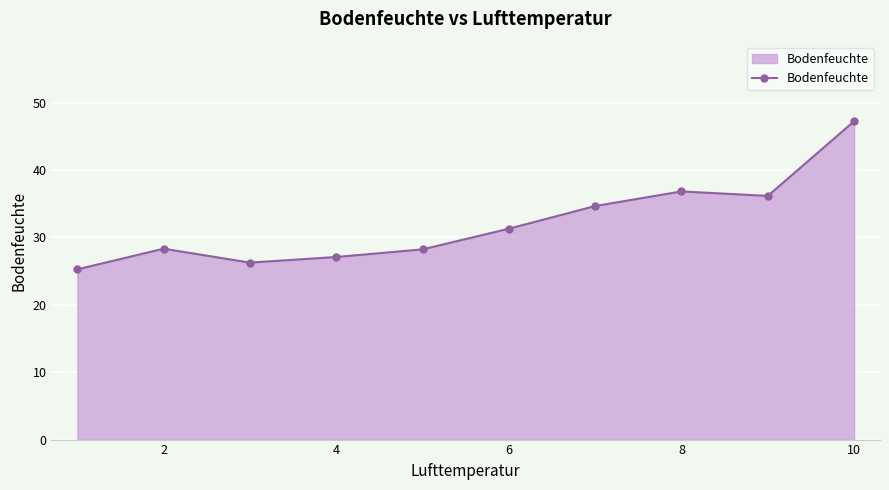

What is the value of the 2nd point from the left?

28.3